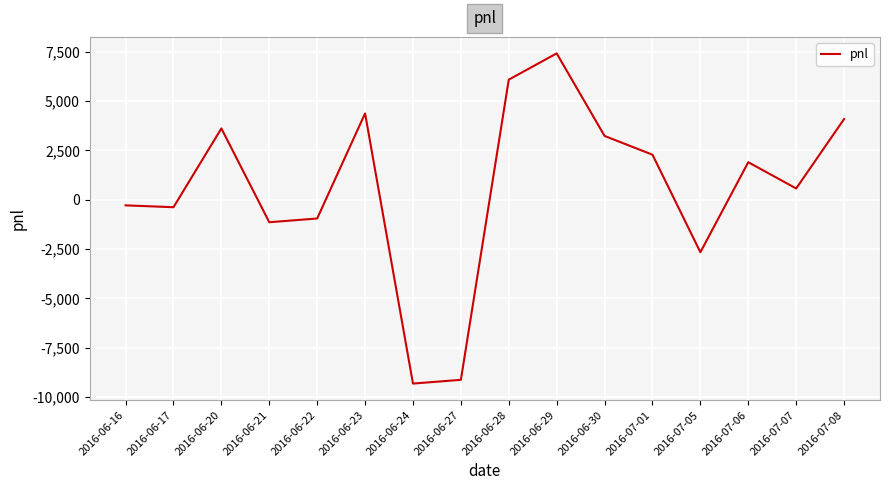

What is the sum of the values at 2016-06-24 and 2016-06-28?

-3230